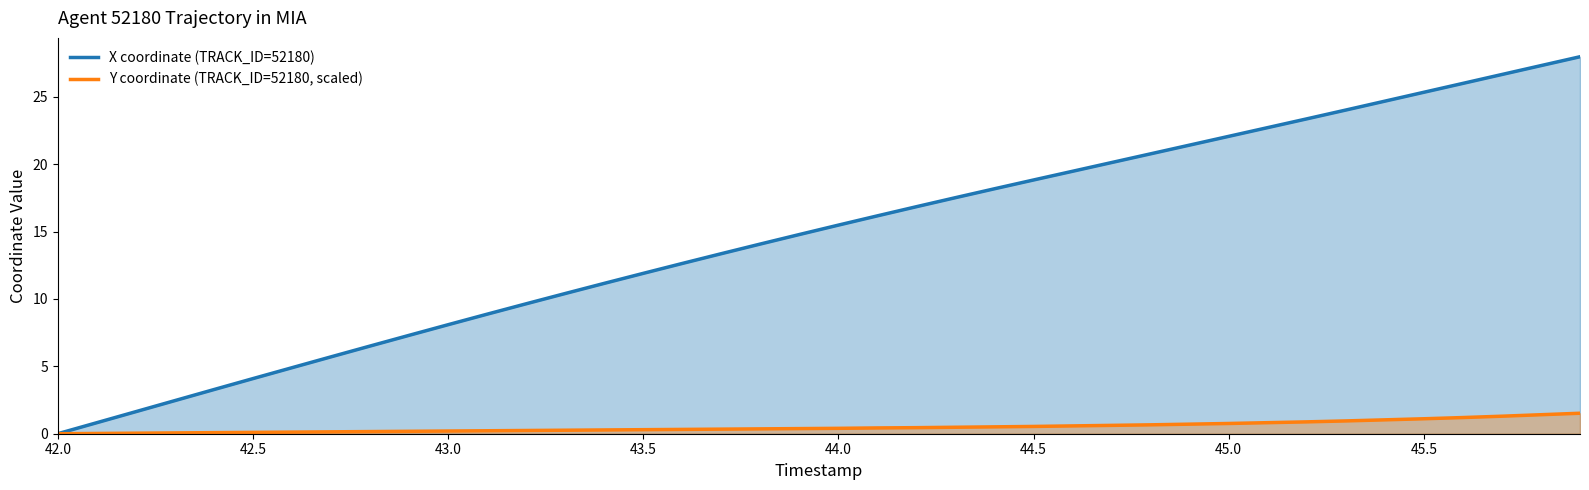

Which series has the widest spread of values?

X coordinate (TRACK_ID=52180)